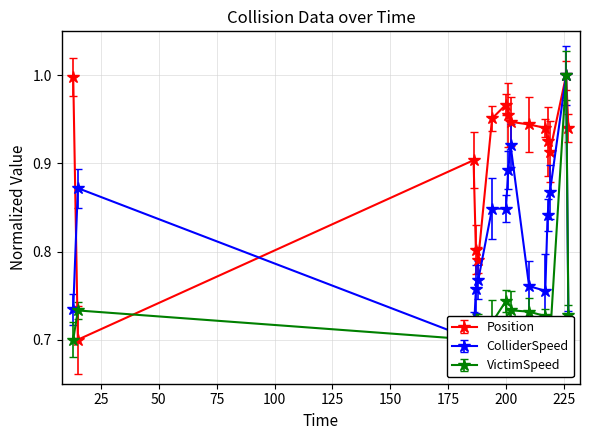

True or false: VictimSpeed and ColliderSpeed intersect in this chart.

False